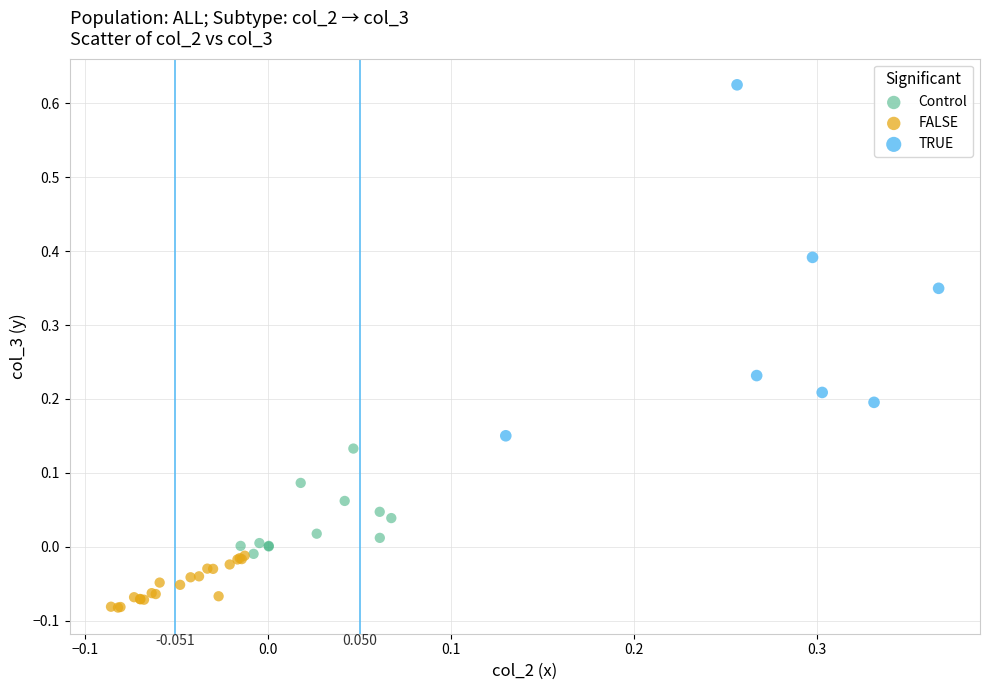

Which series contains the lowest Y value?

FALSE